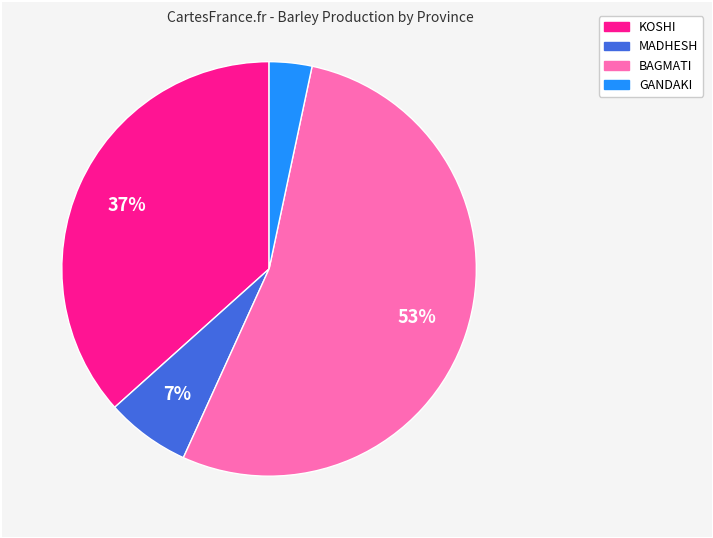

To the nearest percent, what is the average slice percentage?

25%